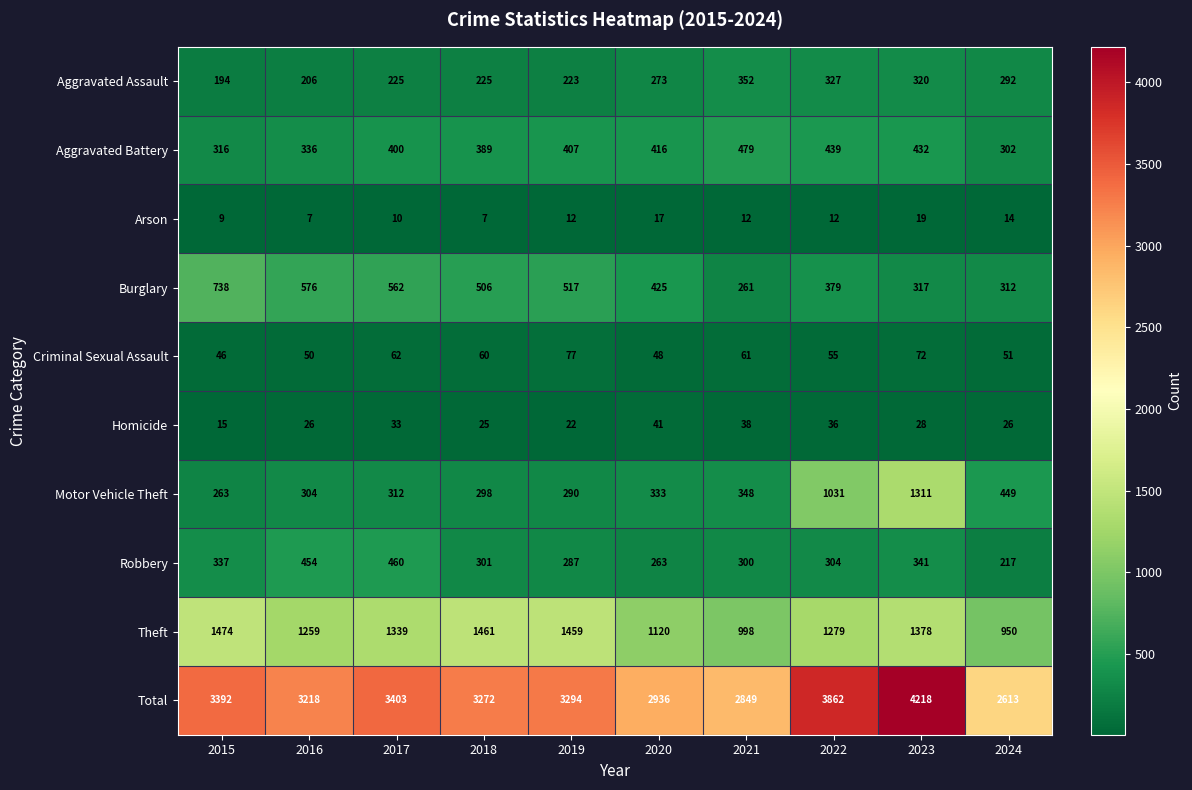

What is the spread (max minus min) of values at 2018?

3265